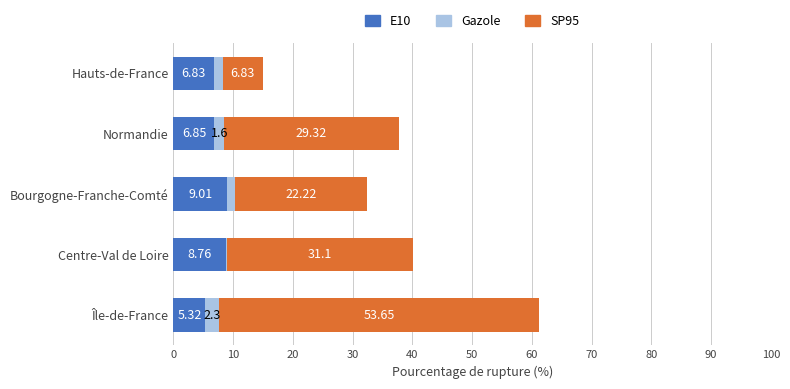

At which category is the sum across all series the highest?

Île-de-France